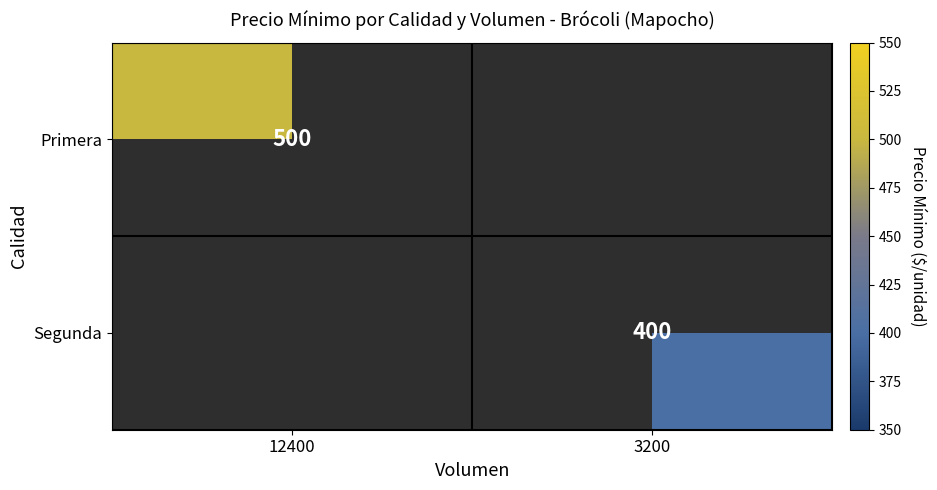

Which label corresponds to the smallest value in the chart?

3200